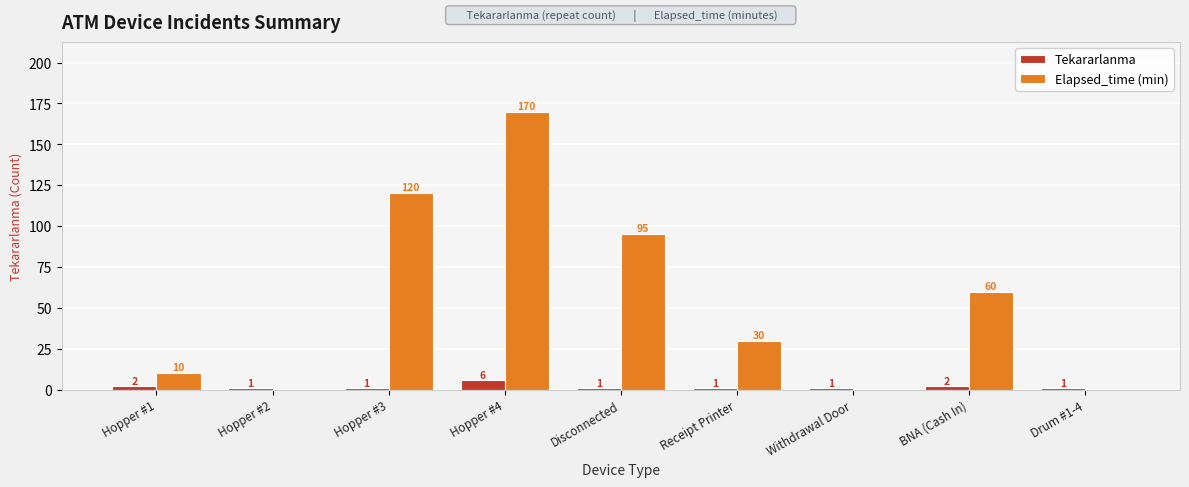

Which label corresponds to the largest value in the chart?

Hopper #4